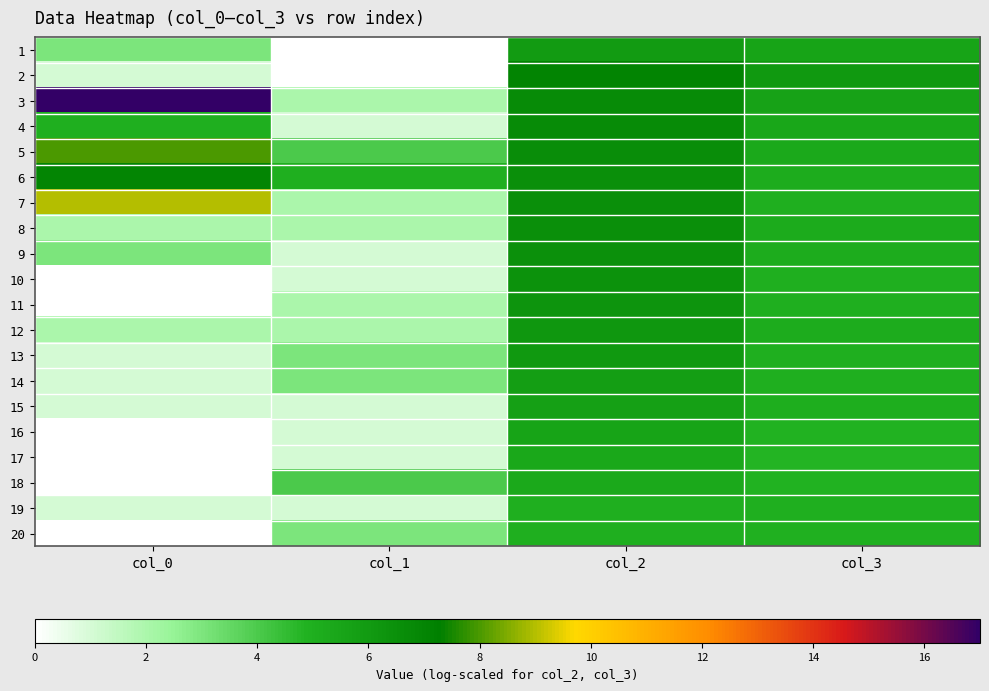

Which has a higher value, col_1 or col_3?

col_3